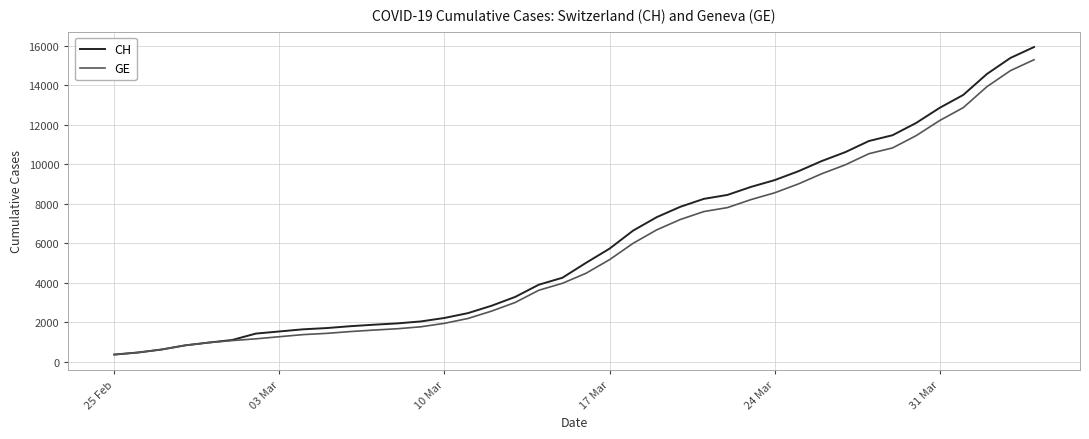

Which series has the largest range (max minus min)?

CH